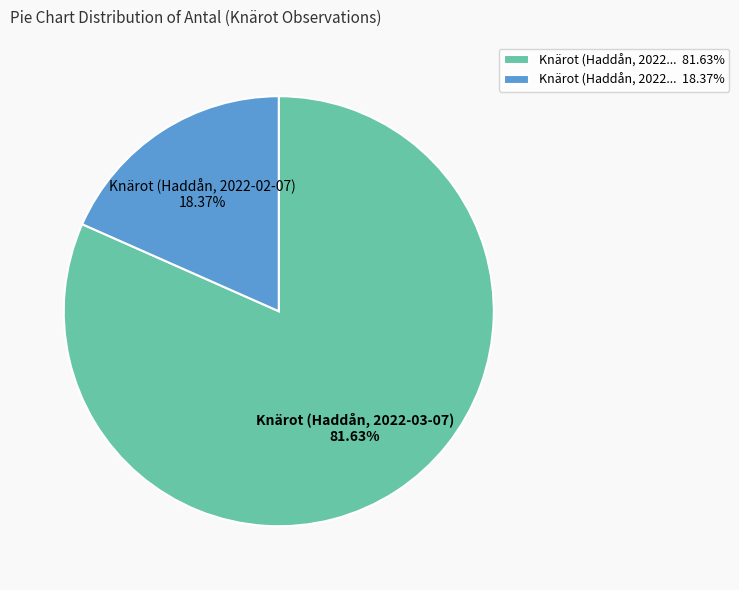

Does Knärot (Haddån, 2022... 81.63% account for over 50% of the chart?

Yes